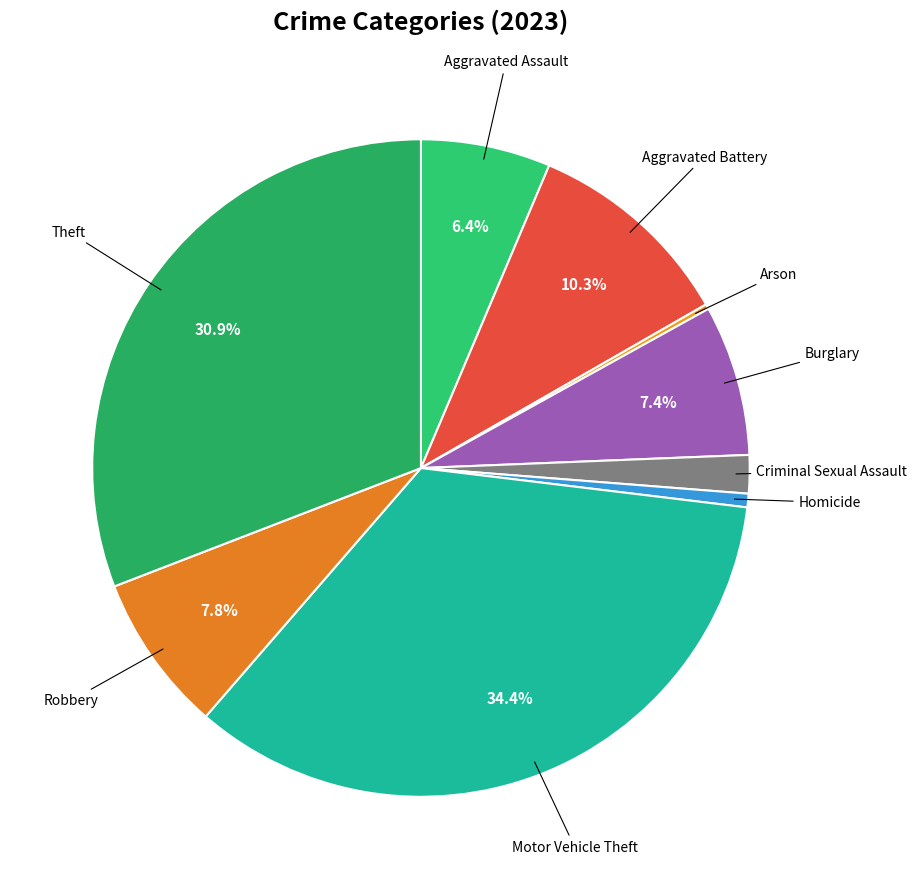

Which has a higher value, Robbery or Motor Vehicle Theft?

Motor Vehicle Theft